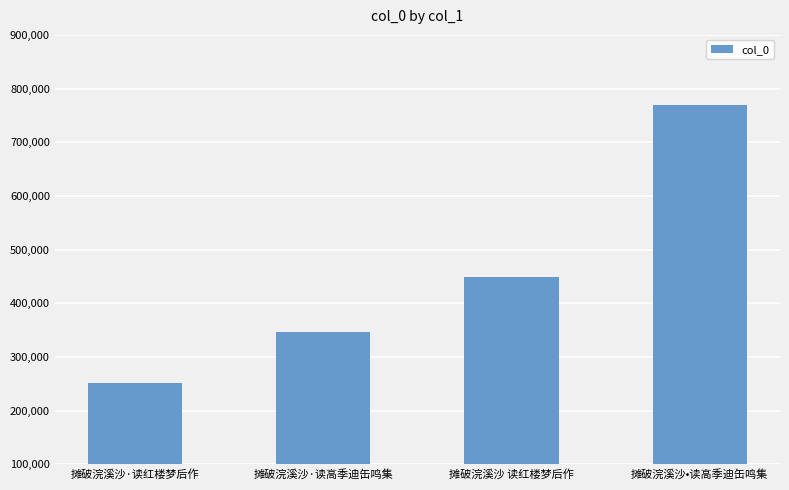

Reading right to left, transcribe all the data shown in this chart.

769790	448964	346851	250832